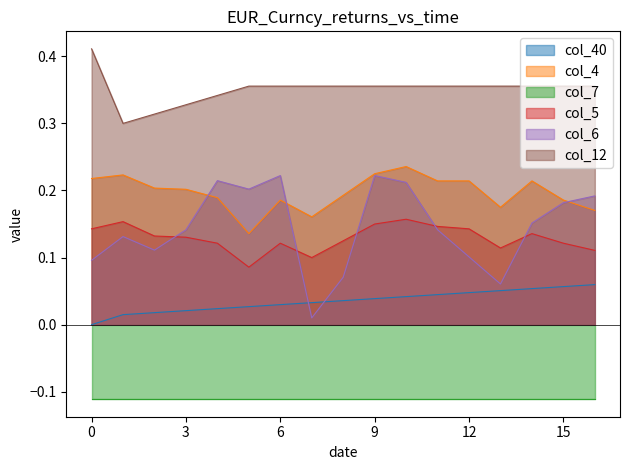

The value of col_4 at 3 is 0.1. True or false?

False